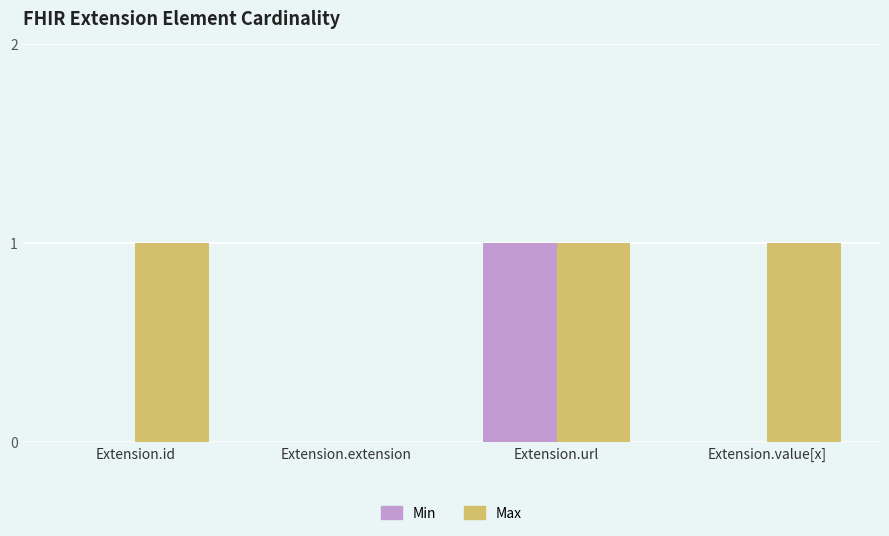

What is the sum of all Max values?

3